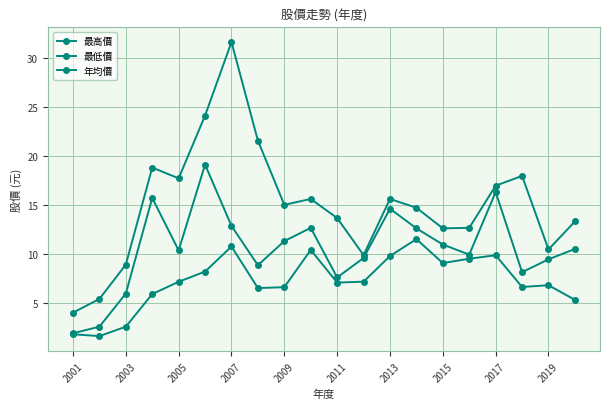

Is this an area chart (filled region under the line)?

No